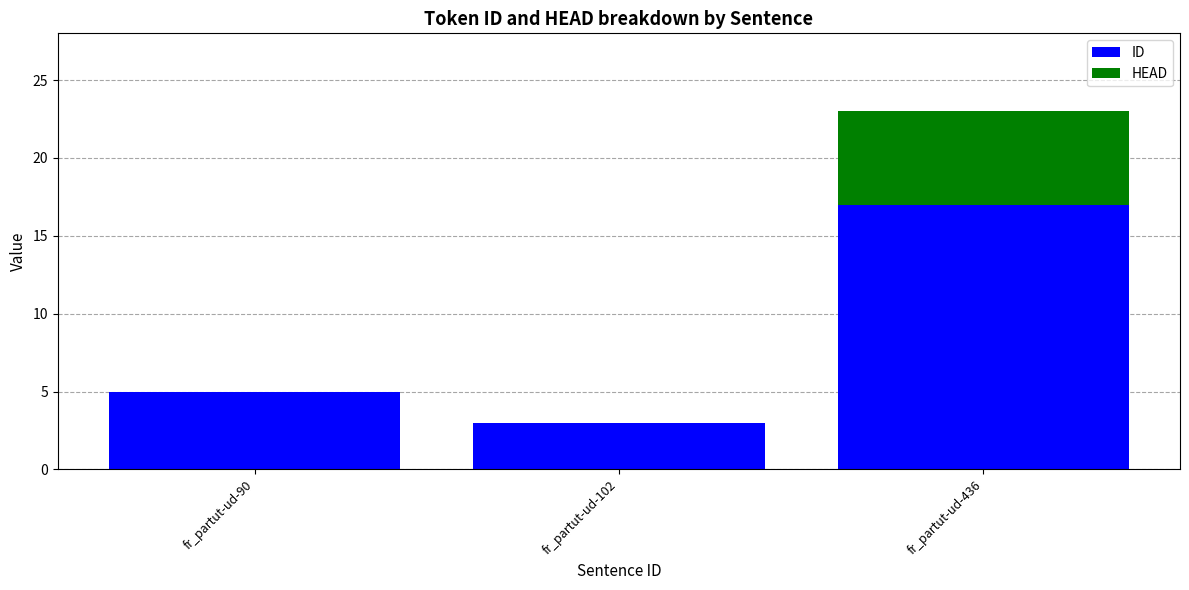

Is it true that ID equals 5 at fr_partut-ud-90?

True